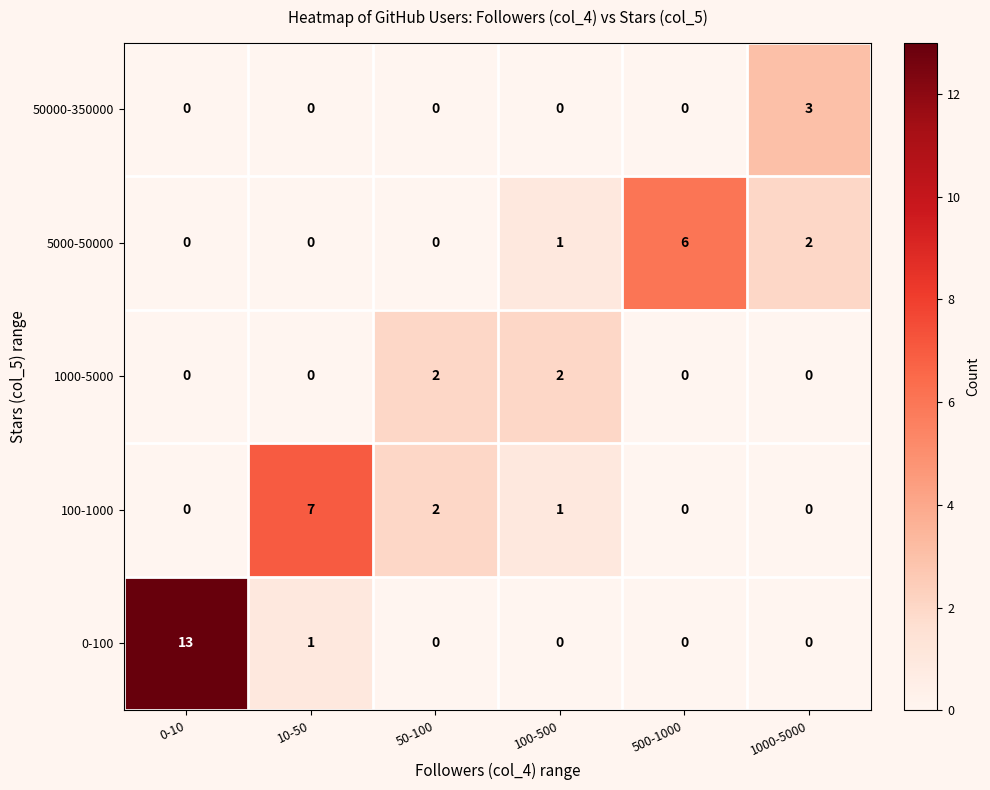

Reading left to right, transcribe all the data shown in this chart.

50000-350000: 0-10=0	10-50=0	50-100=0	100-500=0	500-1000=0	1000-5000=3
5000-50000: 0-10=0	10-50=0	50-100=0	100-500=1	500-1000=6	1000-5000=2
1000-5000: 0-10=0	10-50=0	50-100=2	100-500=2	500-1000=0	1000-5000=0
100-1000: 0-10=0	10-50=7	50-100=2	100-500=1	500-1000=0	1000-5000=0
0-100: 0-10=13	10-50=1	50-100=0	100-500=0	500-1000=0	1000-5000=0